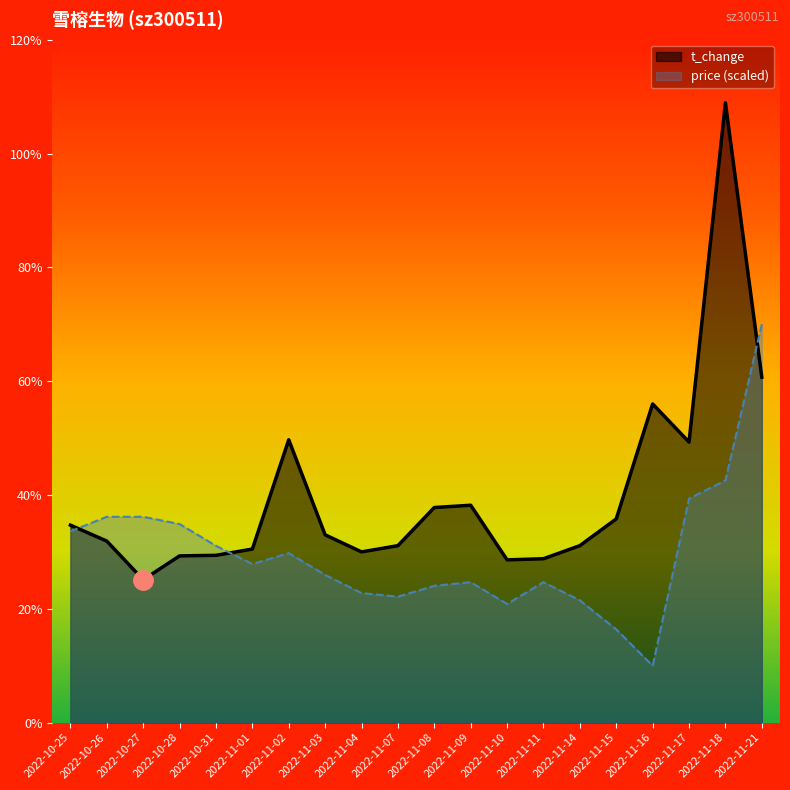

What are all the series names shown in the legend?

t_change, price (scaled)